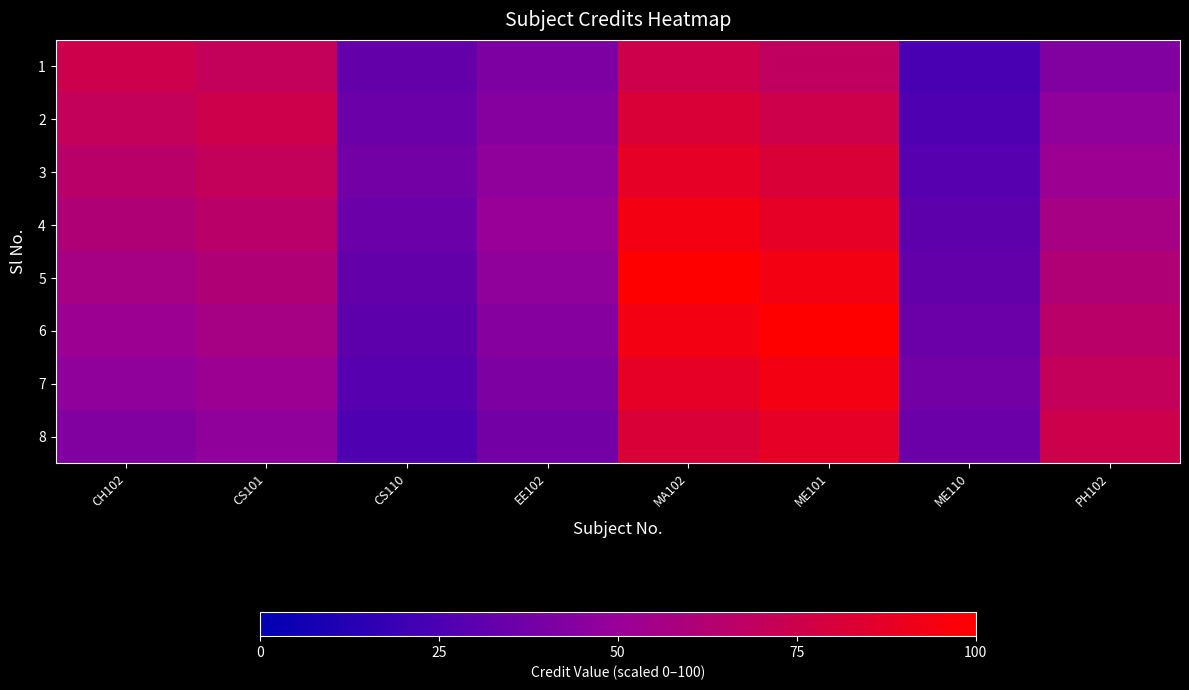

Is it true that 4 equals 87.5 at ME101?

True